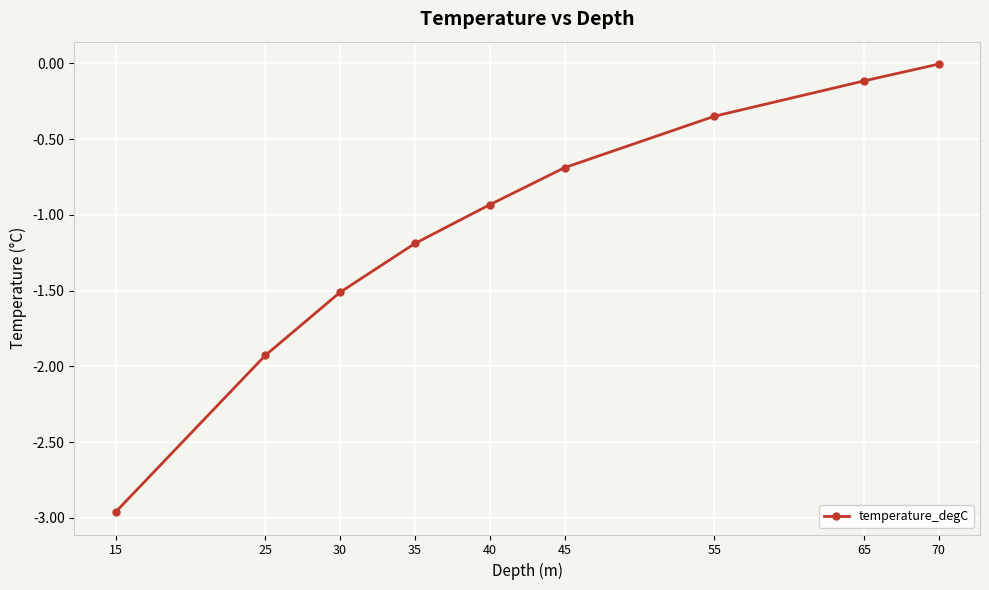

What is the difference between the values at 65 and 45?

0.6